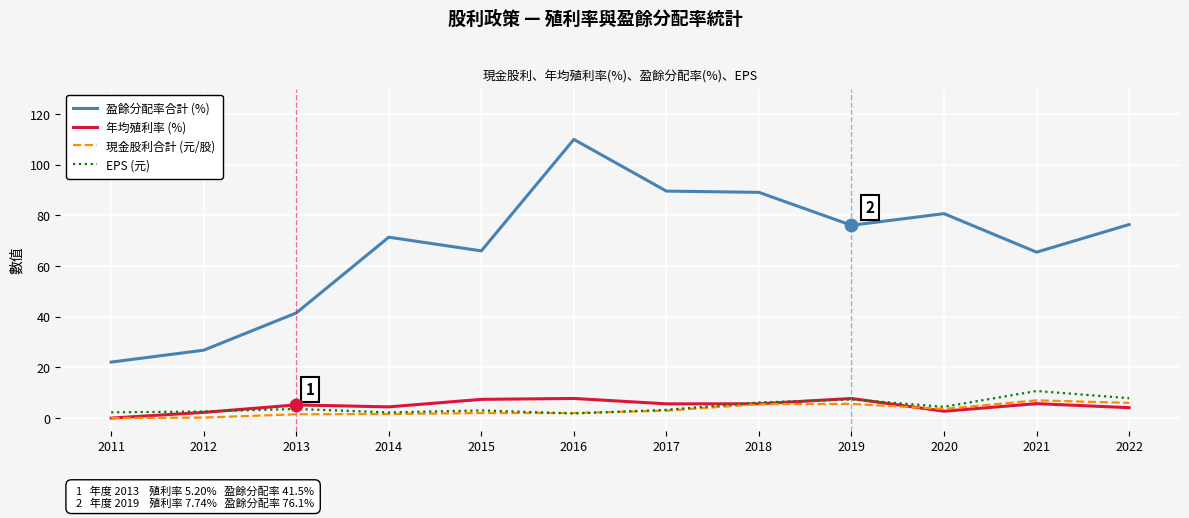

What are all the series names shown in the legend?

盈餘分配率合計 (%), 年均殖利率 (%), 現金股利合計 (元/股), EPS (元)